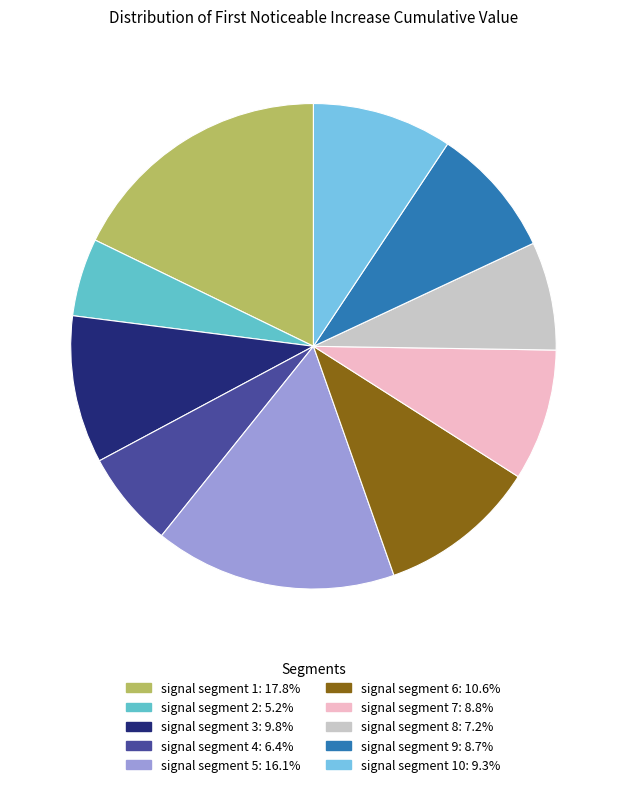

How many segments does this pie chart have?

10